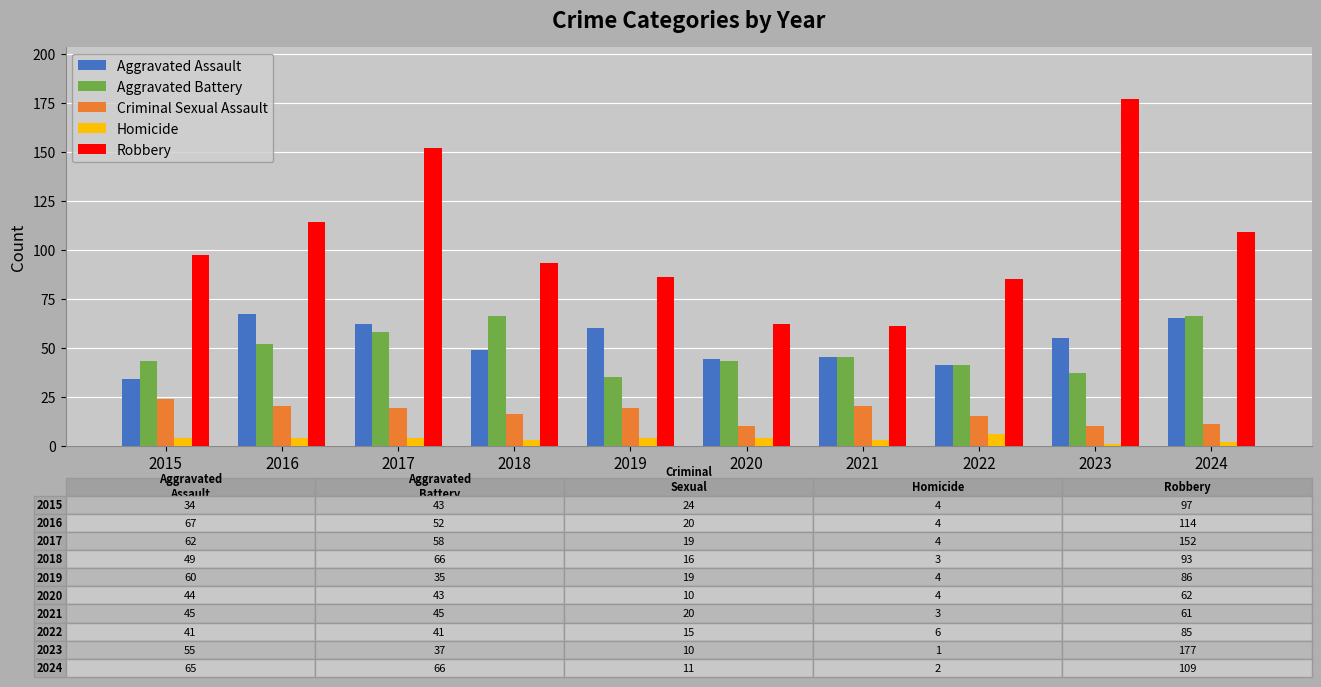

Between 2017 and 2022, which series saw the biggest shift?

Robbery